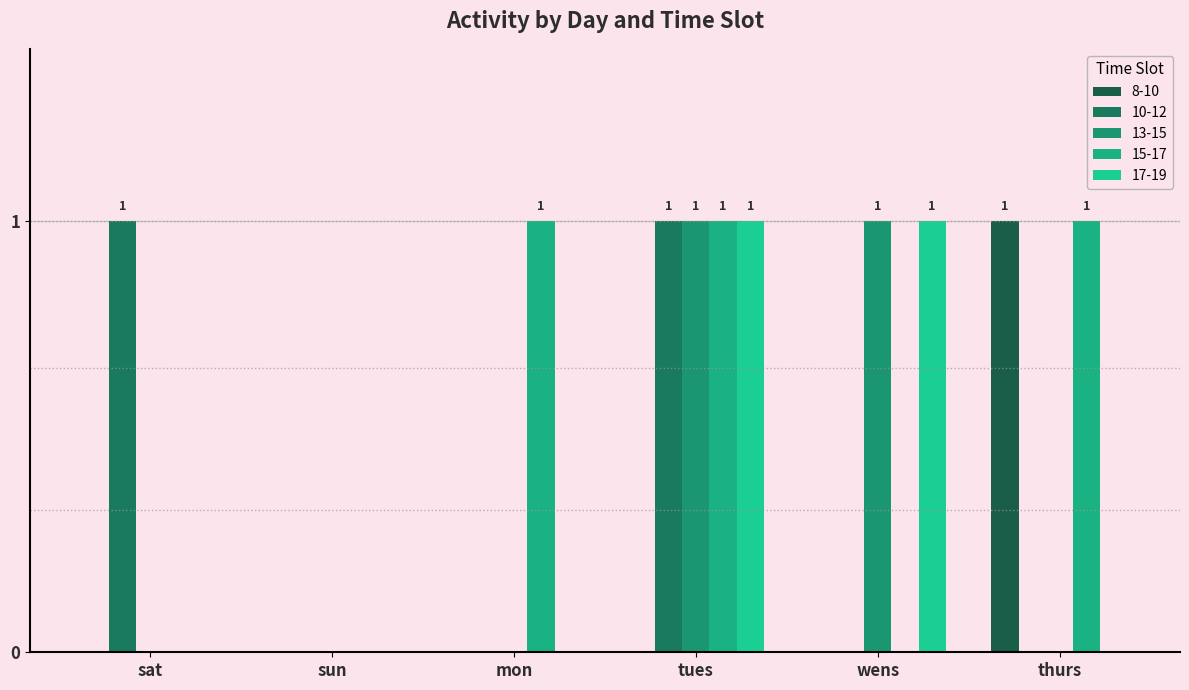

How many groups of bars are there?

6